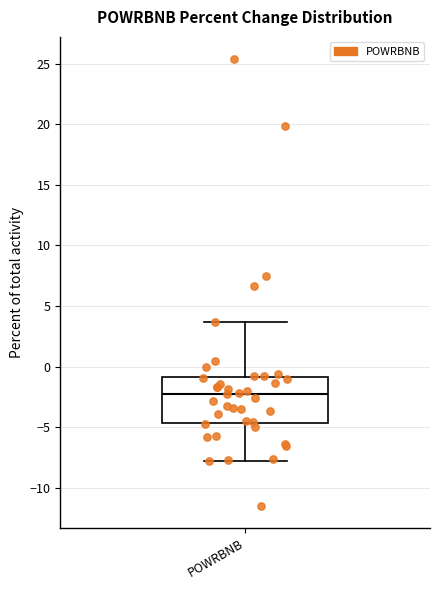

Where is the upper edge of the box for POWRBNB on the y-axis? The values are not printed on the chart, so give them approximately, as read against the axis.

-1.0